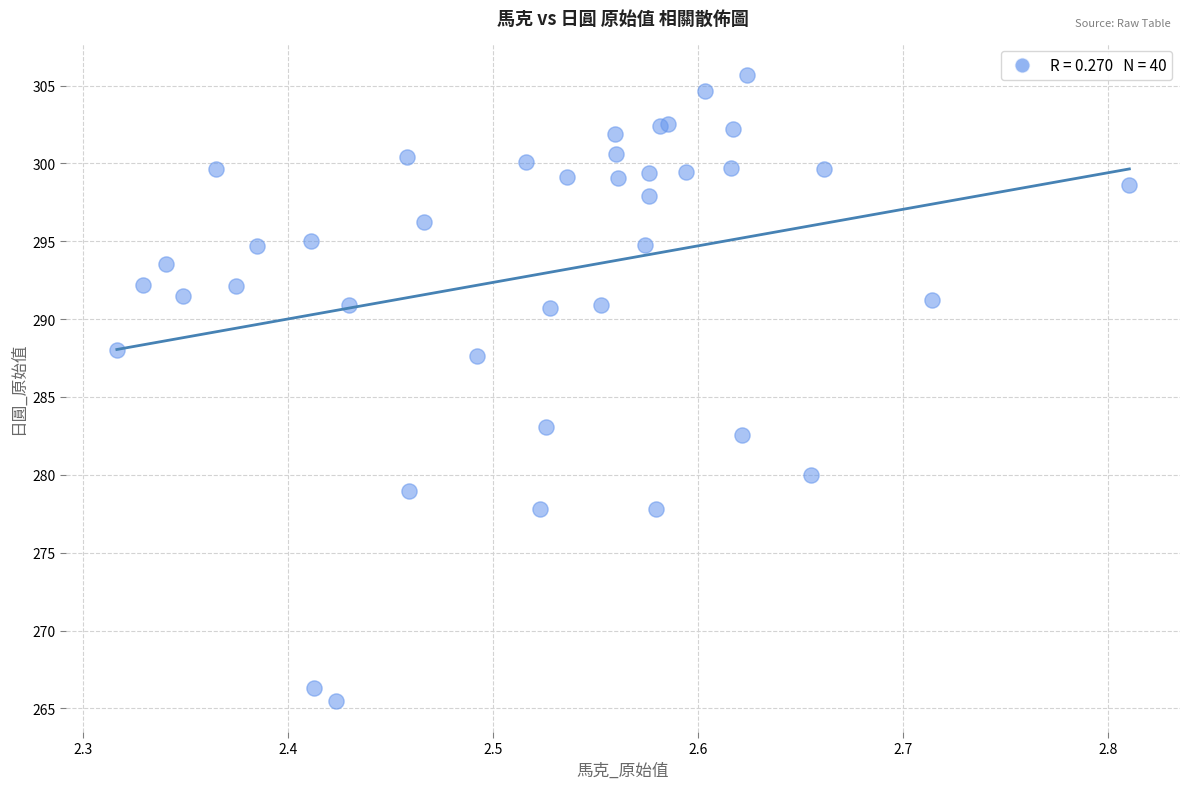

What Y value in the scatter plot is closest to 285?

283.1